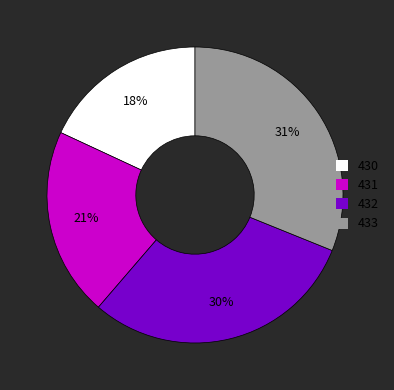

What is the ratio of the value at 430 to the value at 432?

0.6